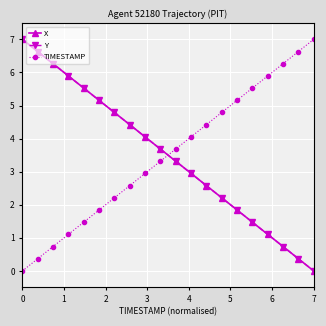

What is the value of the X point at the 17th from the left?

1.1